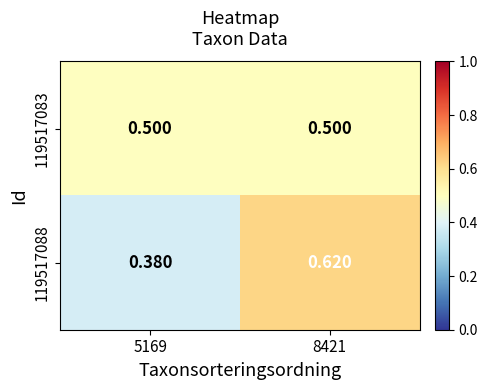

Is the value of 119517083 at 5169 greater than the value of 119517088 at 5169?

Yes